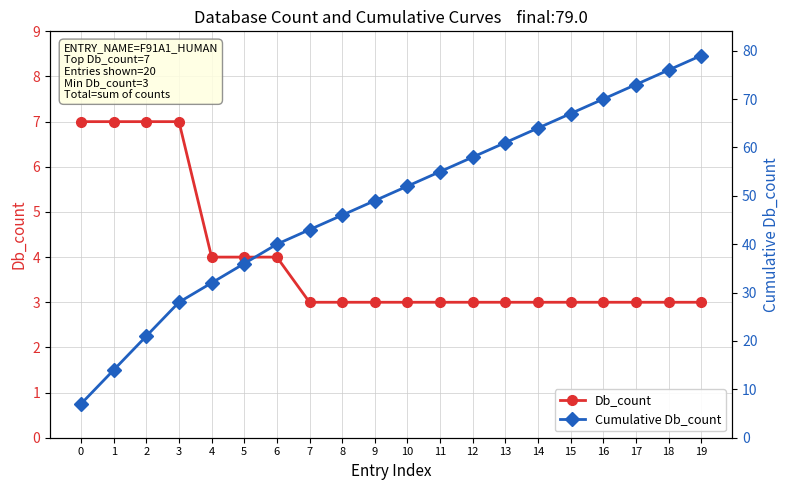

What is the difference between the maximum and minimum values in the Cumulative Db_count series?

72